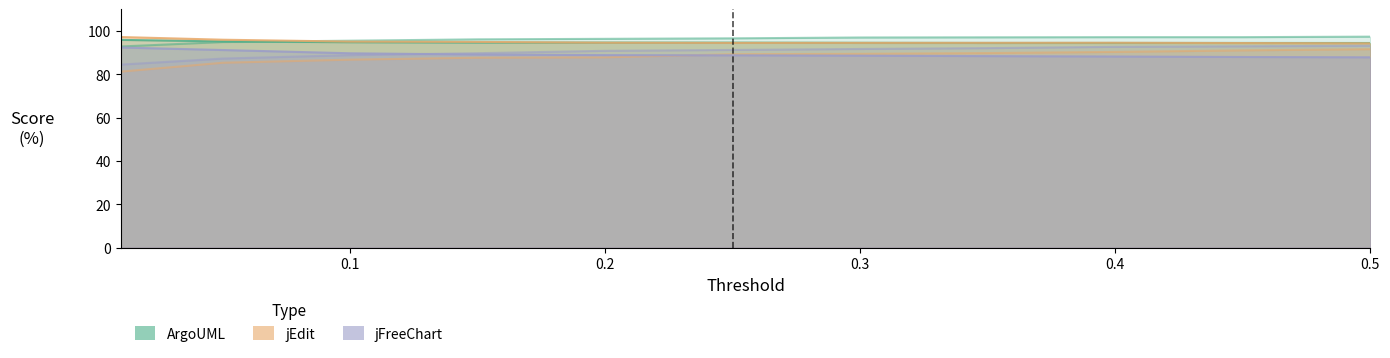

At which category is the sum across all series the highest?

0.5